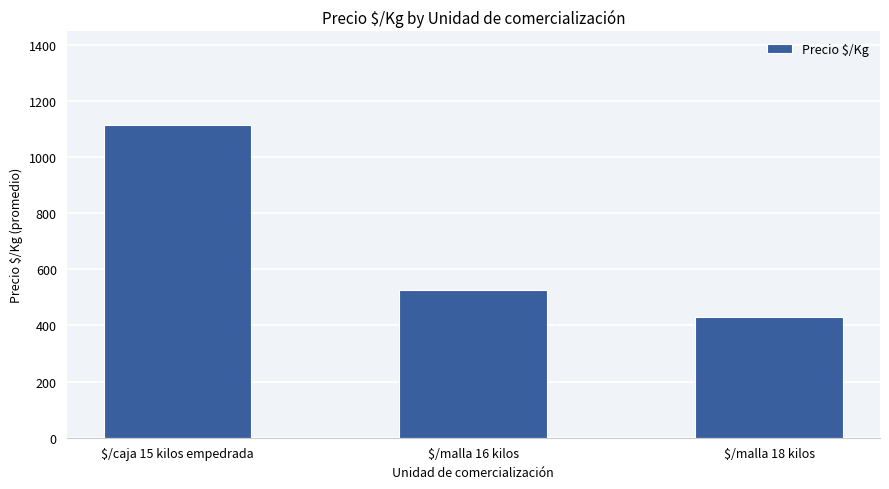

Reading right to left, transcribe all the data shown in this chart.

431	526	1113